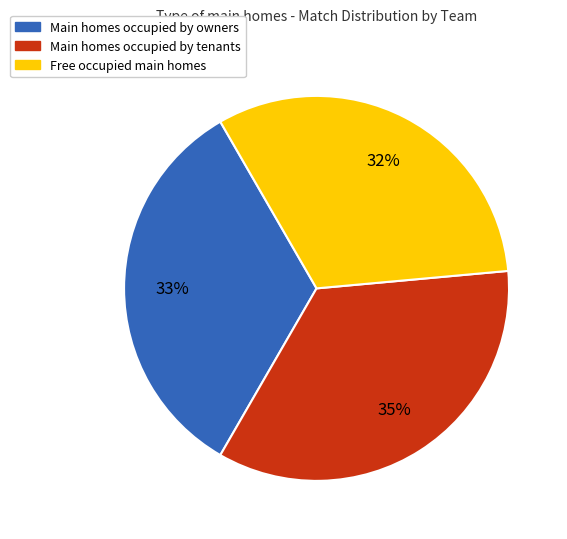

Is there a majority slice in this chart?

No